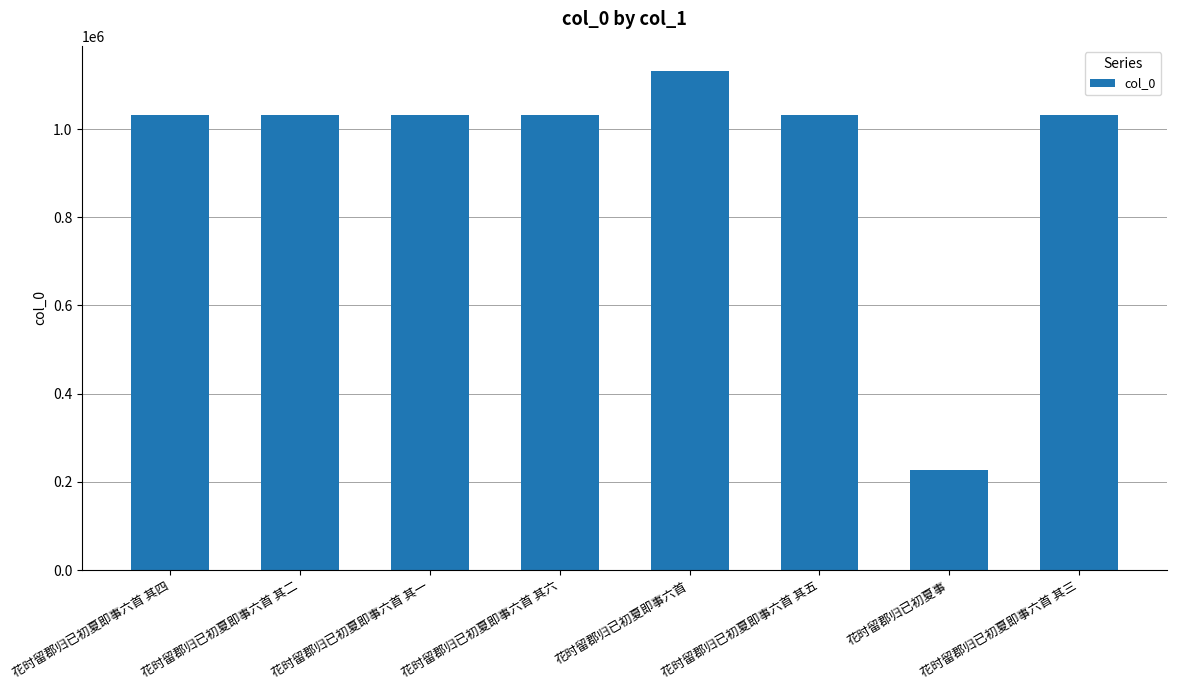

The chart shows a value of 1032253 at 花时留郡归已初夏即事六首 其一. True or false?

True